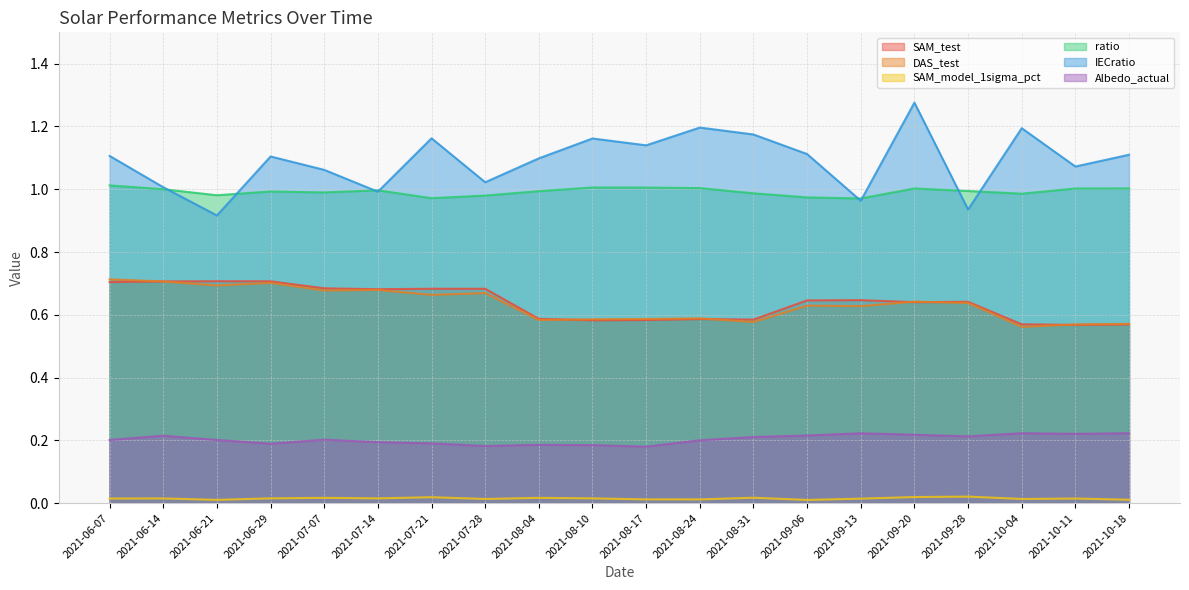

List the series in order of their peak value, highest first.

IECratio, ratio, DAS_test, SAM_test, Albedo_actual, SAM_model_1sigma_pct